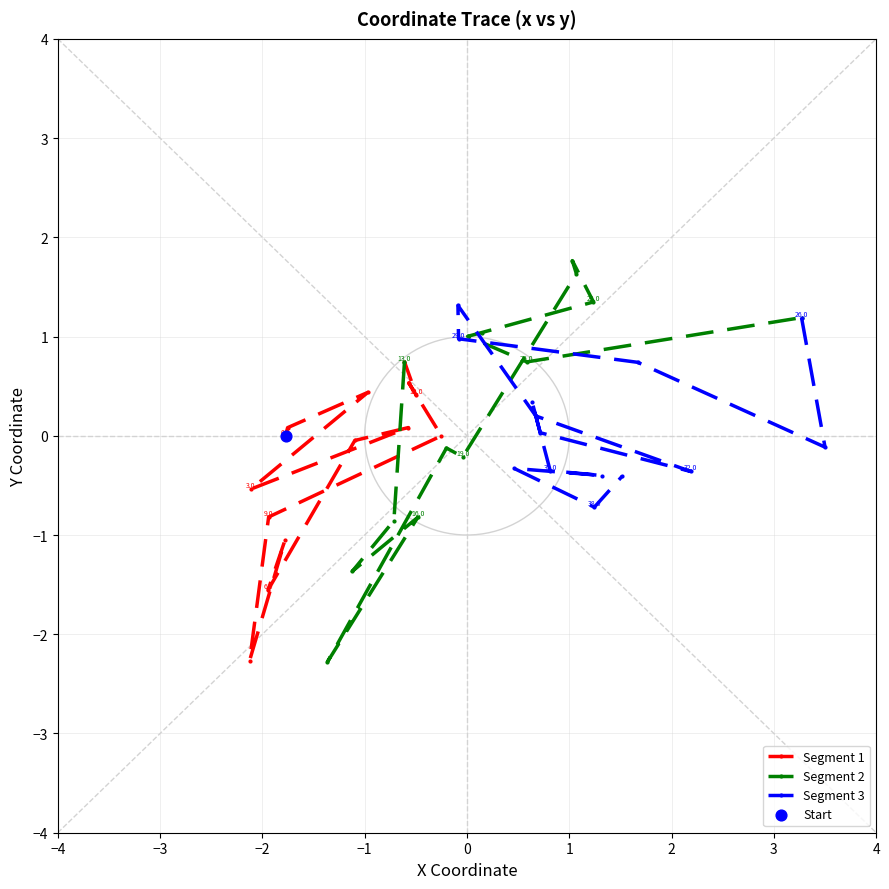

Which series has the largest Y range (max minus min)?

Segment 2